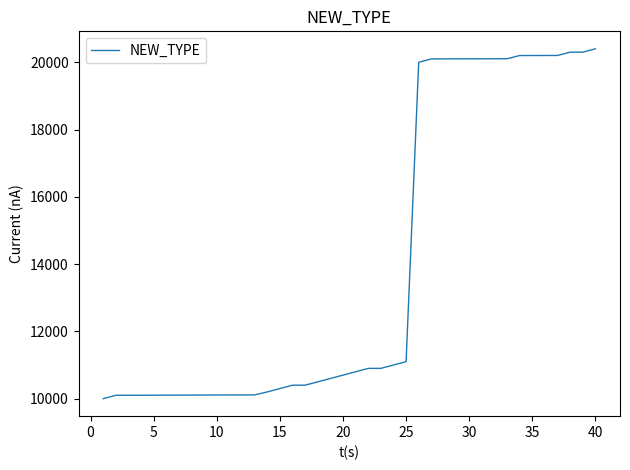

What is the maximum value shown in the chart?

20400